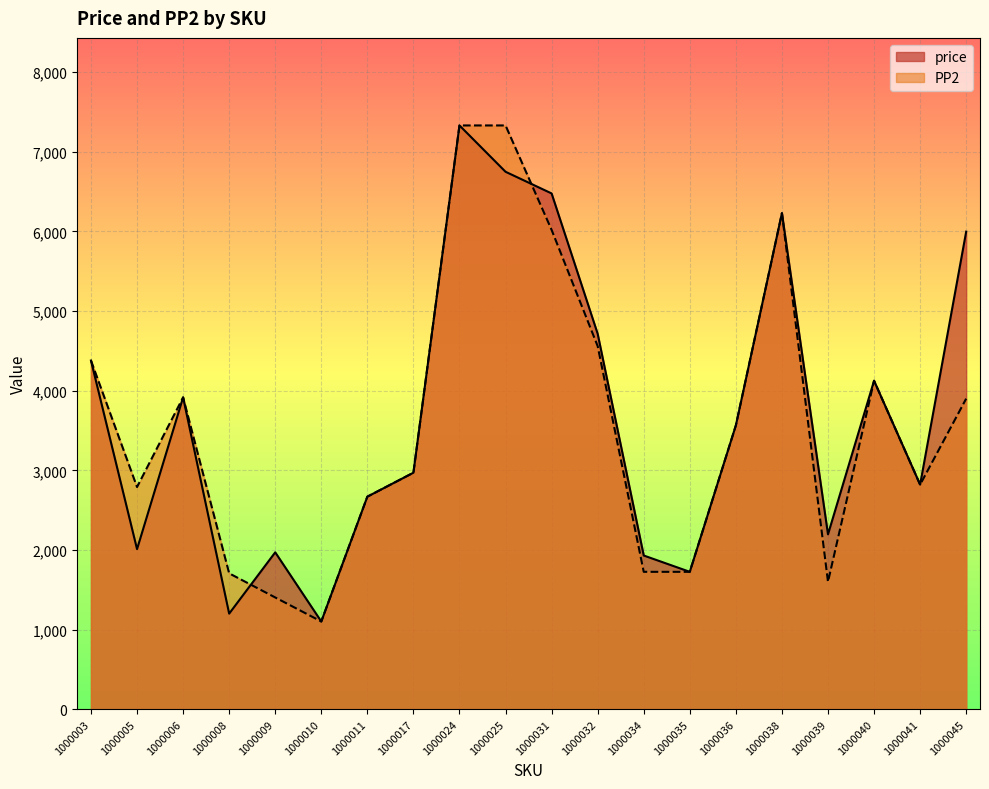

Count the number of data series in this chart.

2